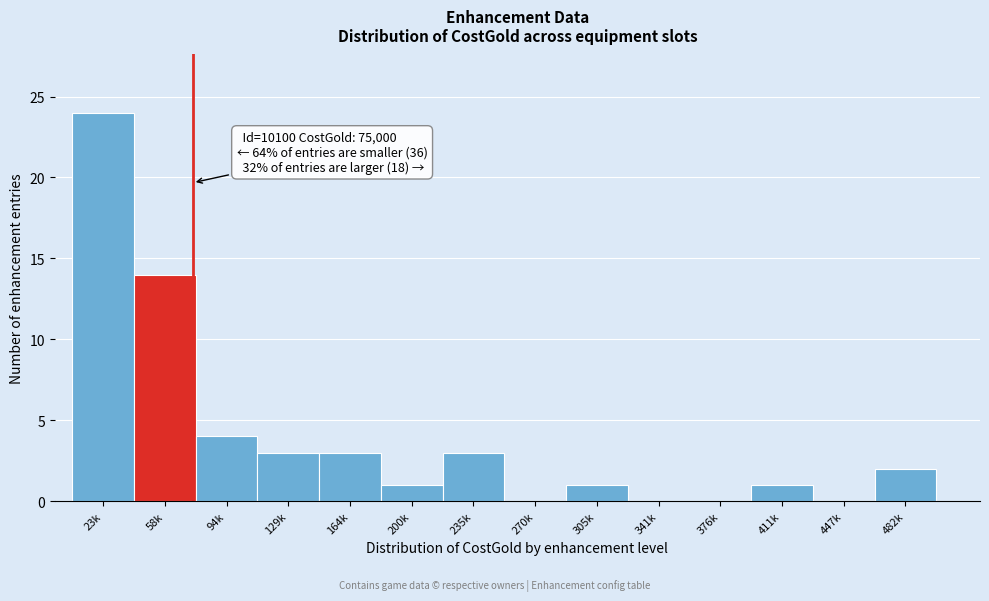

Reading left to right, list all the values displayed in this chart.

23k=24	58k=14	94k=4	129k=3	164k=3	200k=1	235k=3	270k=0	305k=1	341k=0	376k=0	411k=1	447k=0	482k=2